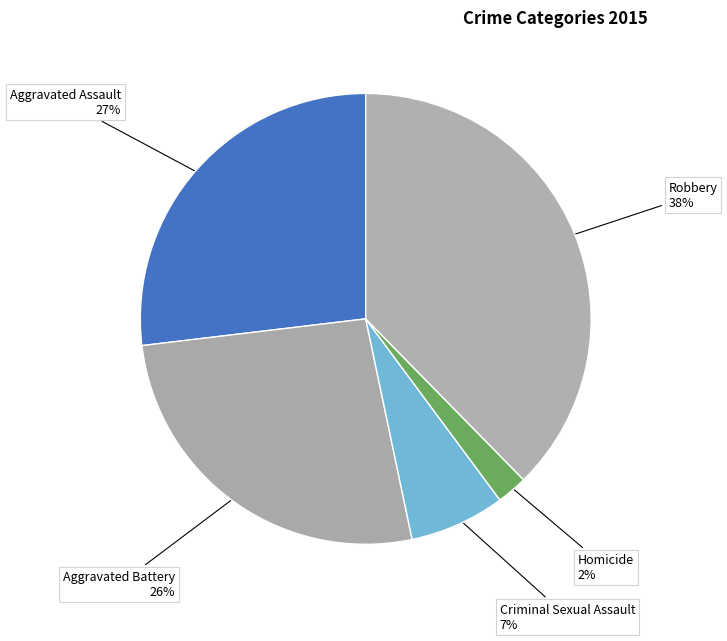

To the nearest percent, what is the difference between the Homicide and Criminal Sexual Assault slice percentages?

5%